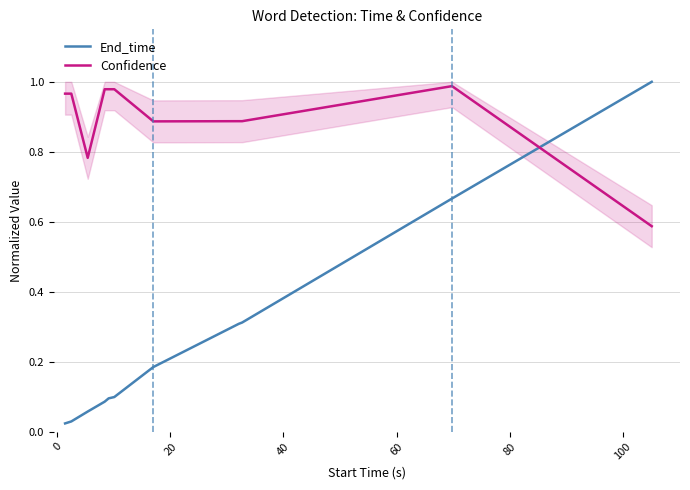

At how many categories does at least one series exceed 0?

11